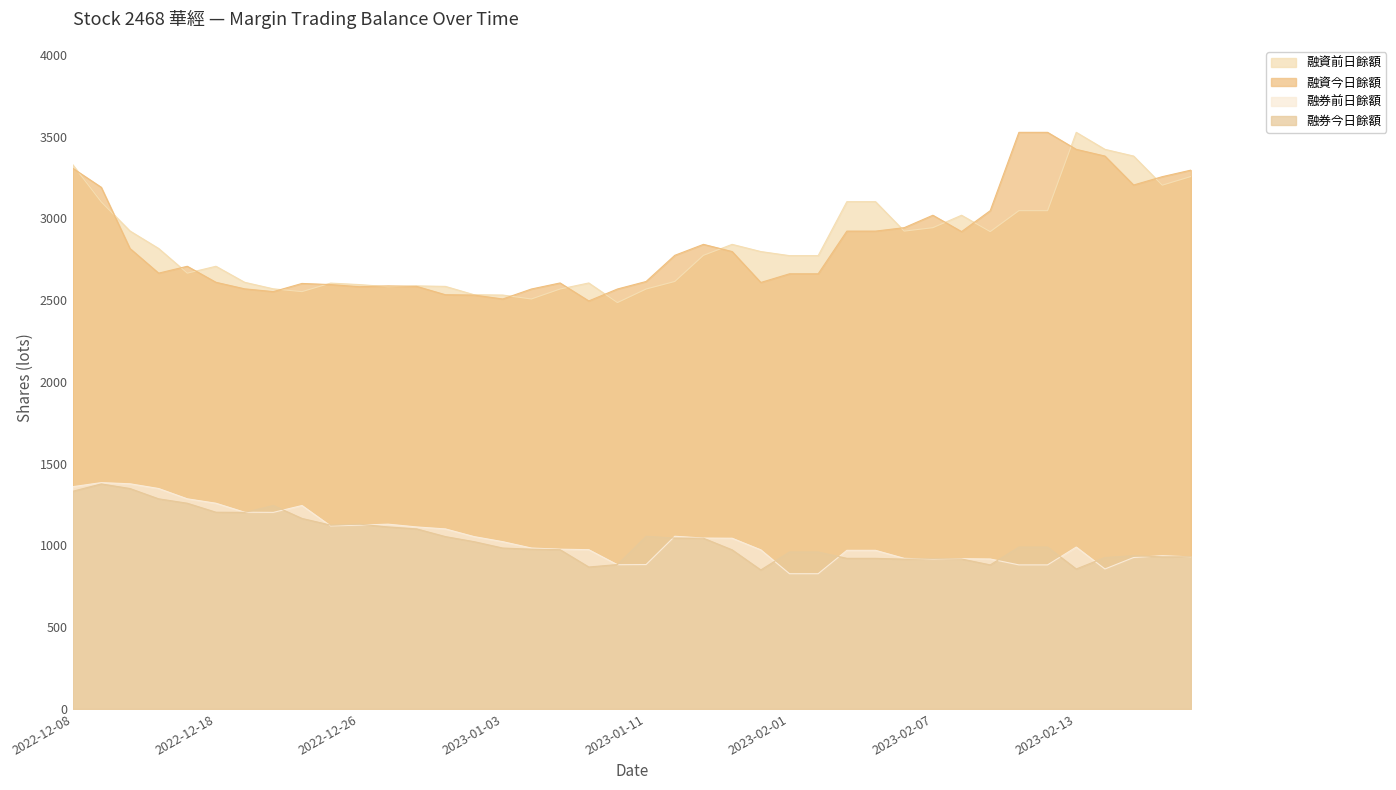

At which category is the sum across all series the highest?

2022-12-08